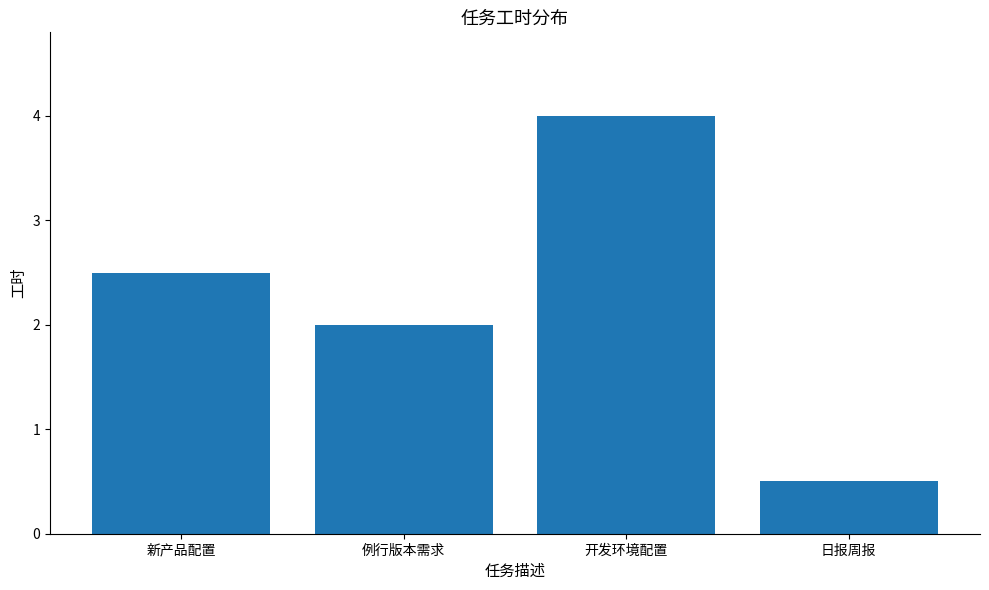

True or false: the data shows 2.0 at 例行版本需求.

True